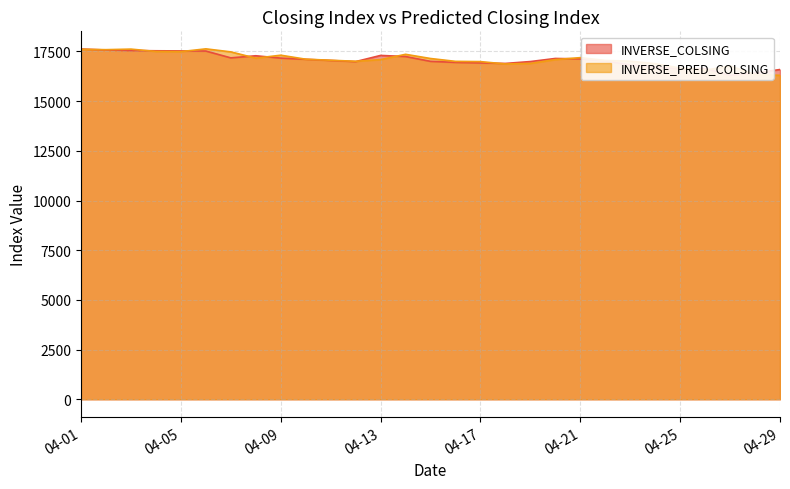

How many interior local peaks does the INVERSE_COLSING series have?

4